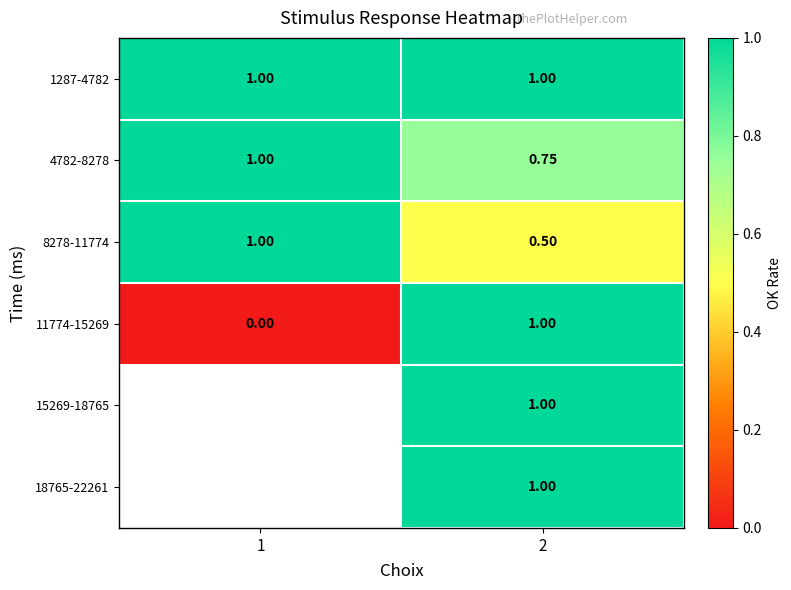

Is the value of 8278-11774 at 1 greater than the value of 15269-18765 at 1?

No